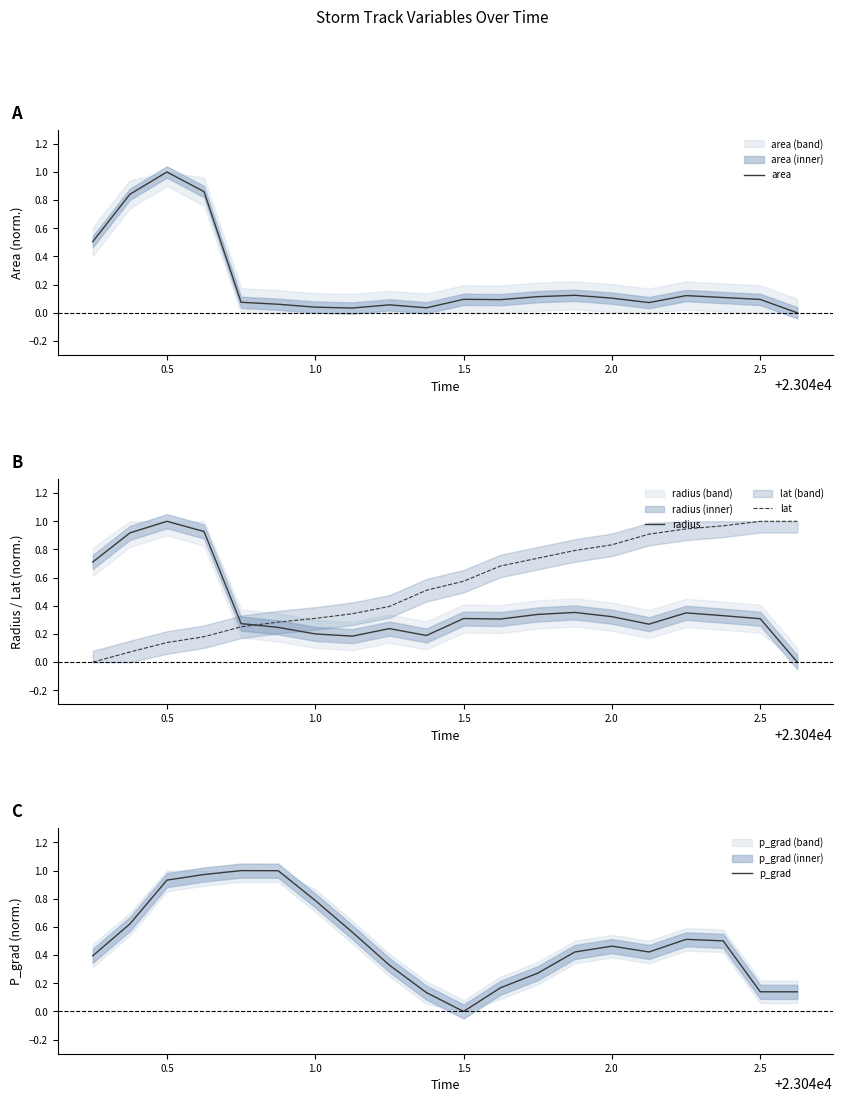

How many times do area and lat cross each other?

1